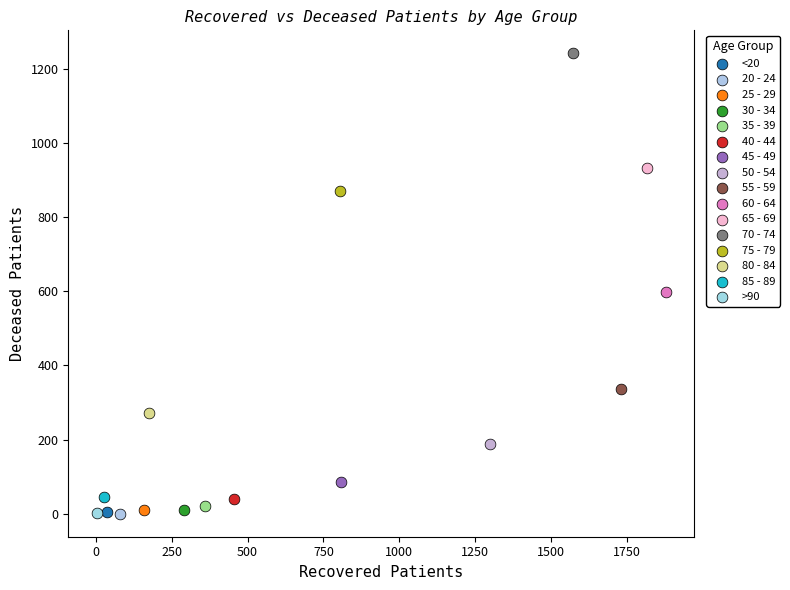

What are all the series names shown in the legend?

<20, 20 - 24, 25 - 29, 30 - 34, 35 - 39, 40 - 44, 45 - 49, 50 - 54, 55 - 59, 60 - 64, 65 - 69, 70 - 74, 75 - 79, 80 - 84, 85 - 89, >90